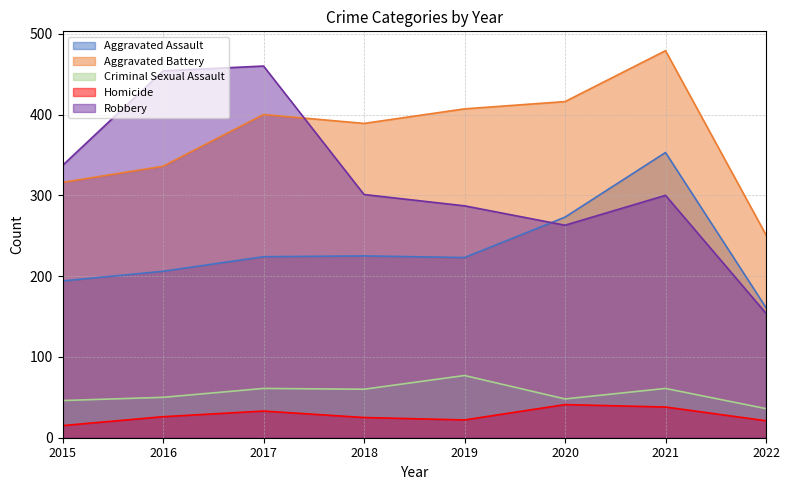

What is the approximate value of Robbery at 2019?

287